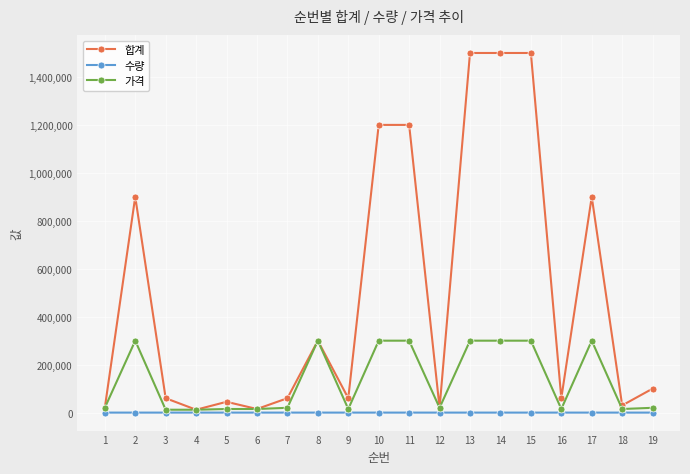

At which category does 합계 reach its first local valley?

4